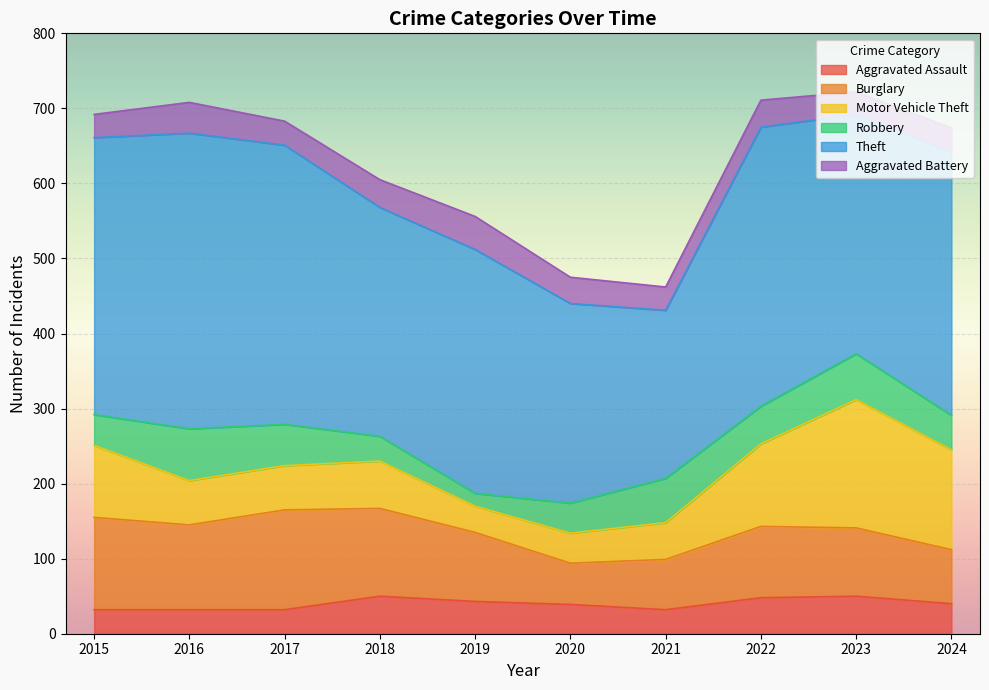

At how many categories does at least one series exceed 227?

9